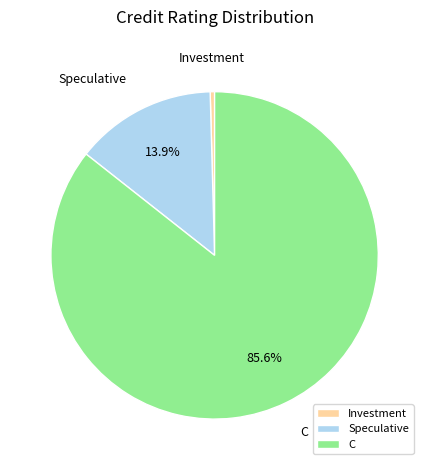

Is it true that Speculative is 19% of the pie?

False